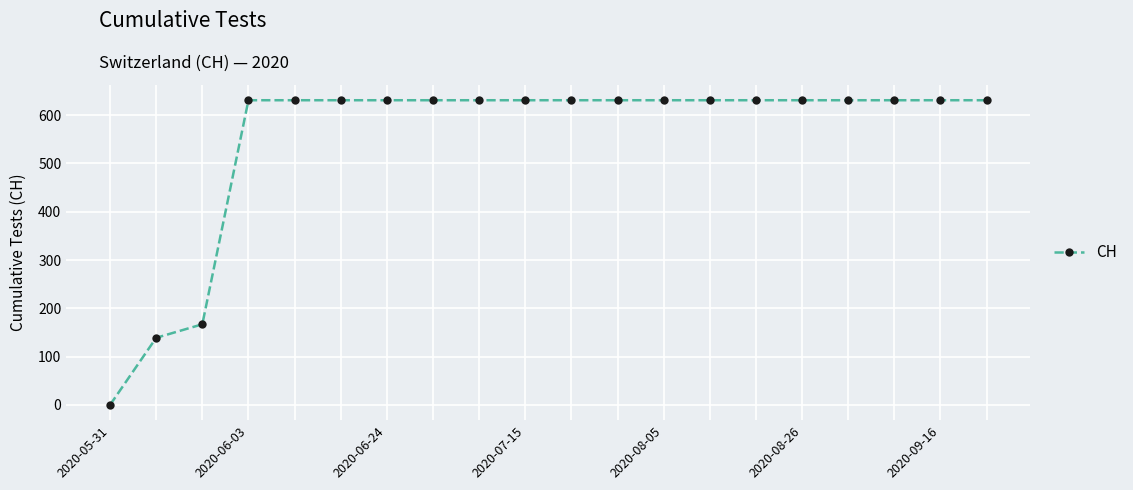

What is the difference between the maximum and second lowest values?

492